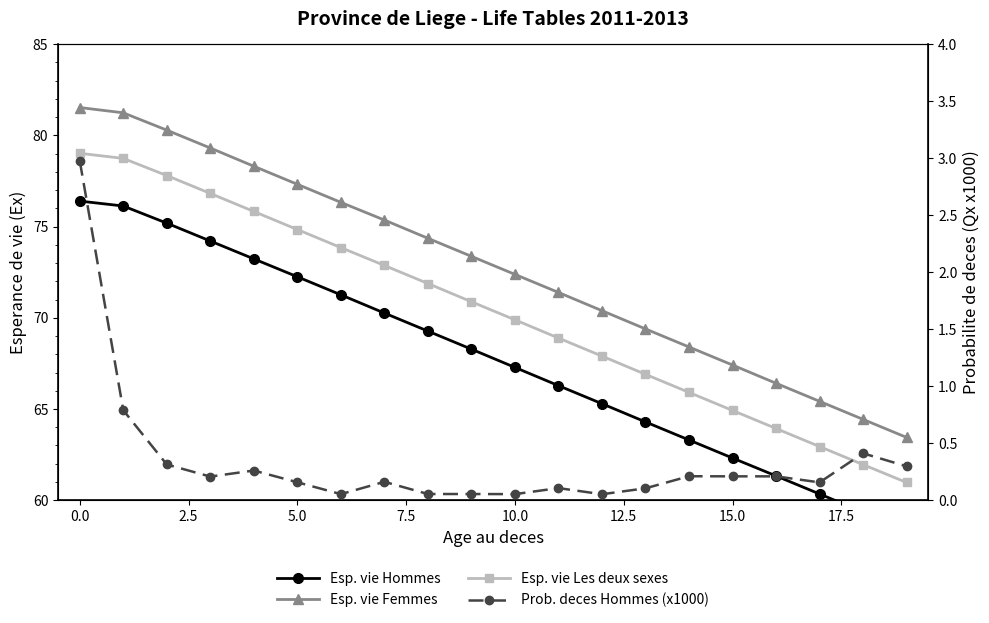

What is the sum of all Prob. deces Hommes (x1000) values?

6.8